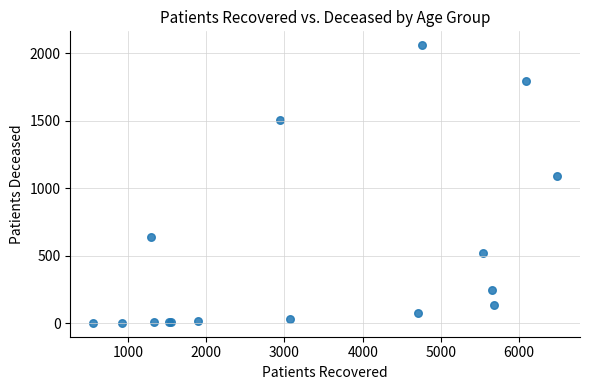

What Y value in the scatter plot is closest to 1030?

1092